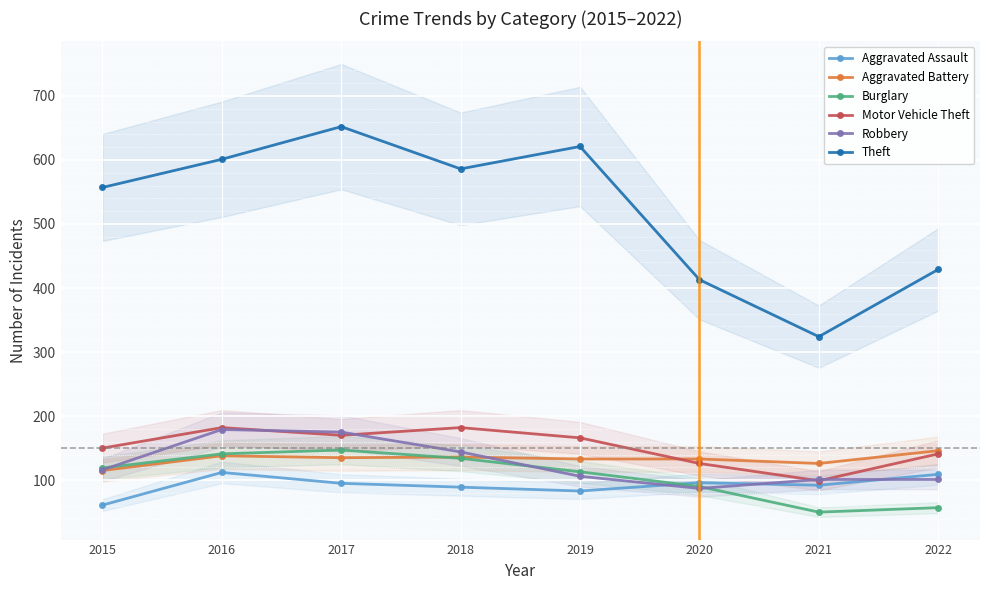

At which label does Burglary reach its minimum?

2021